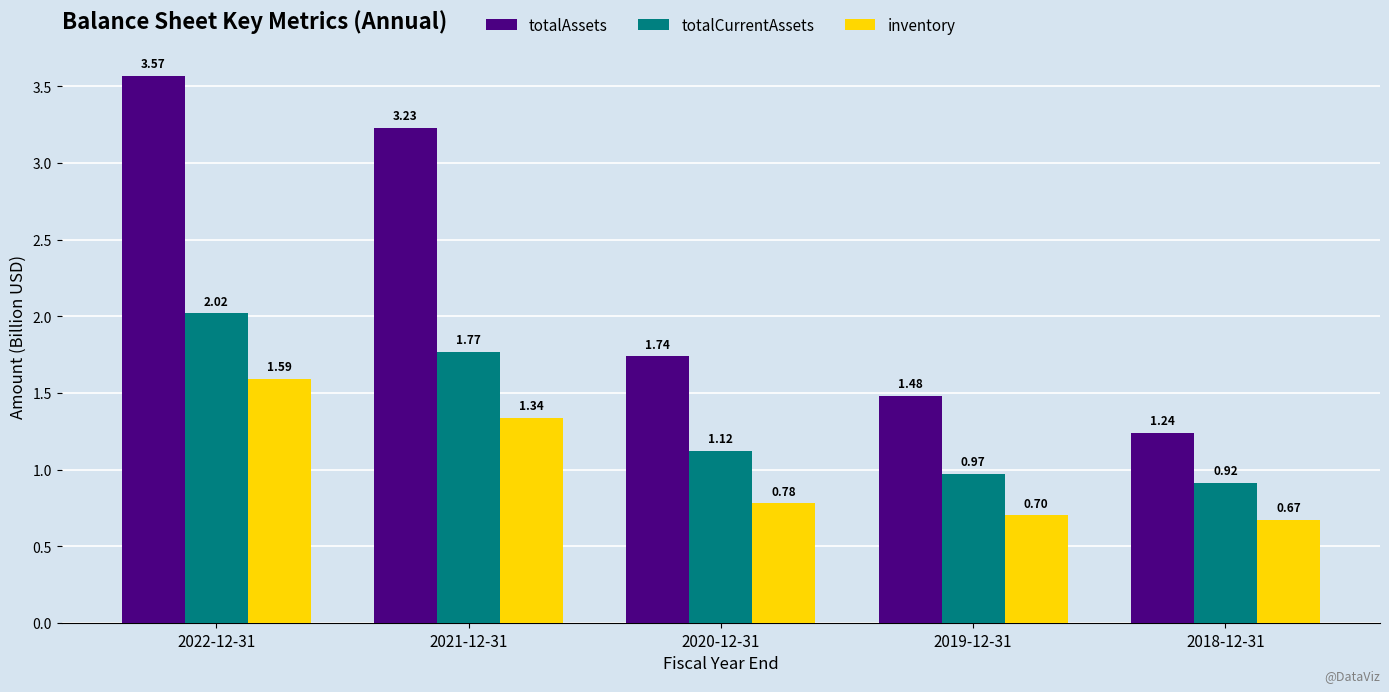

What is the total value across all series at 2018-12-31?

2.8